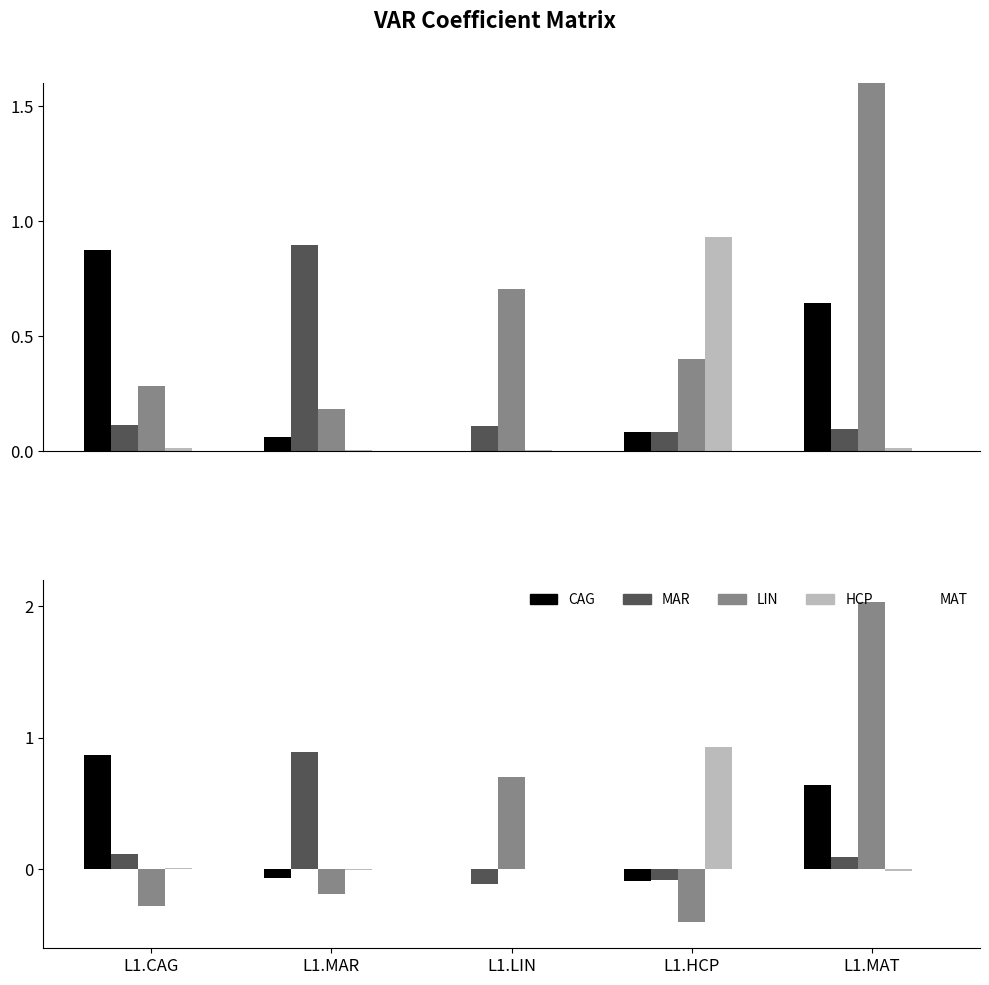

Rank the series by their maximum value, from lowest to highest.

MAT, CAG, MAR, HCP, LIN